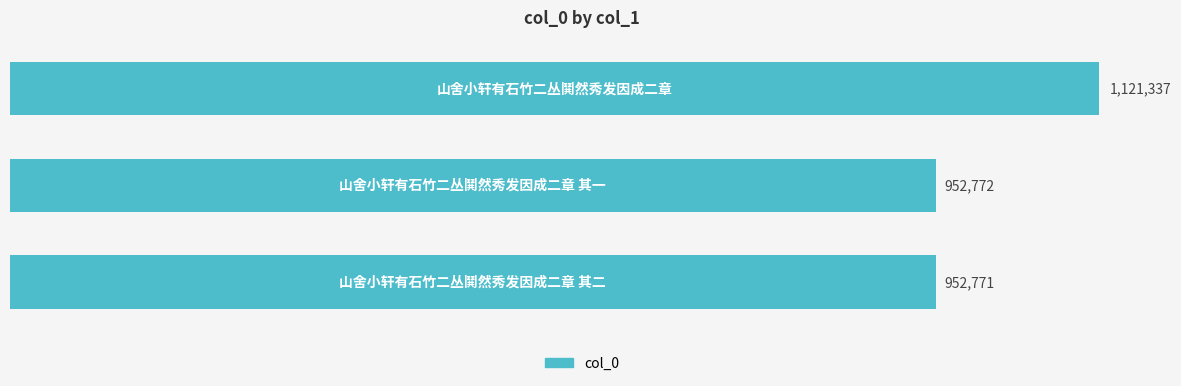

How many series are shown in this chart?

1